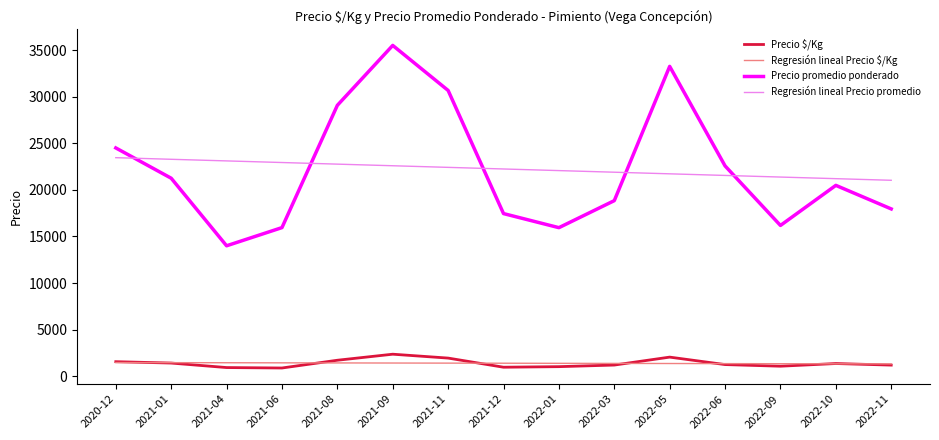

How many values in the Regresión lineal Precio promedio series exceed 22241?

8